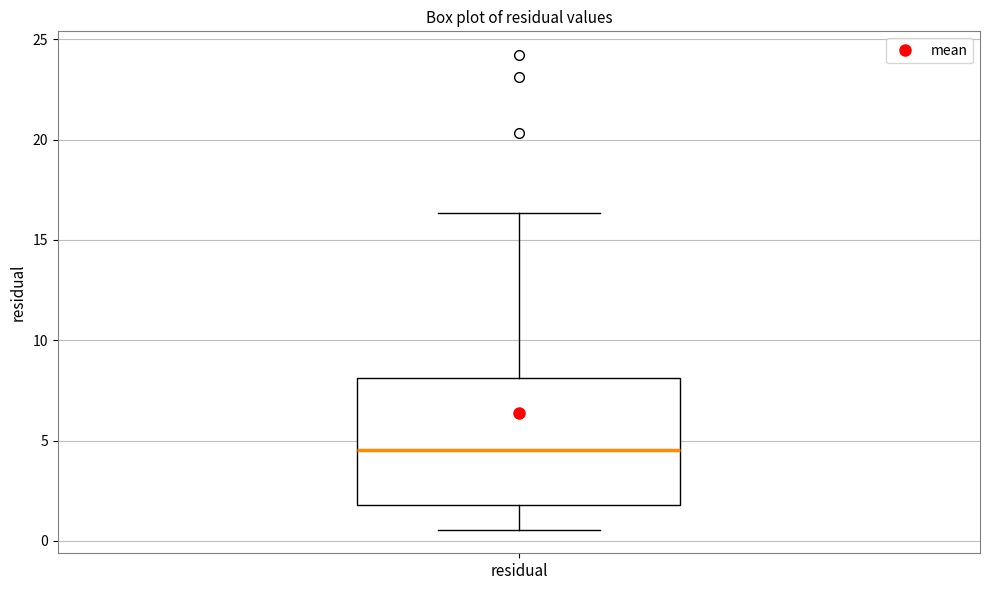

Transcribe this box plot: give where the median line is, the range the box spans, and where the two whiskers end, as read against the y-axis. The values are not printed on the chart, so give them approximately, as read against the axis.

median 4.5, box 2.0 to 8.0, whiskers 0.5 to 16.5